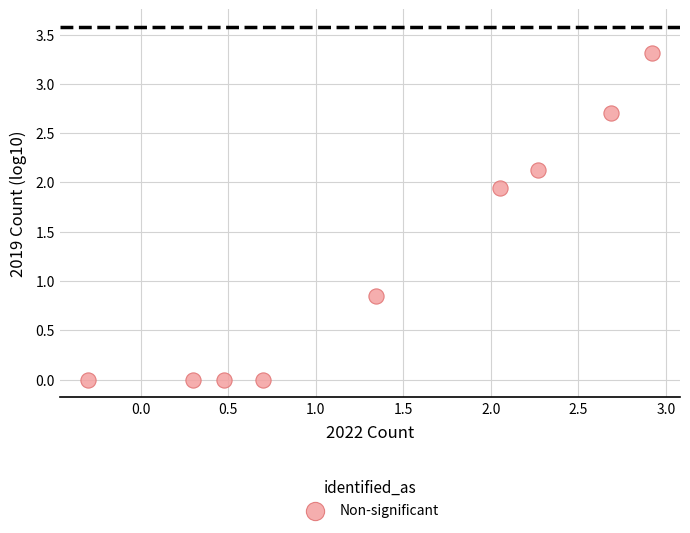

What is the average X value?

1.4